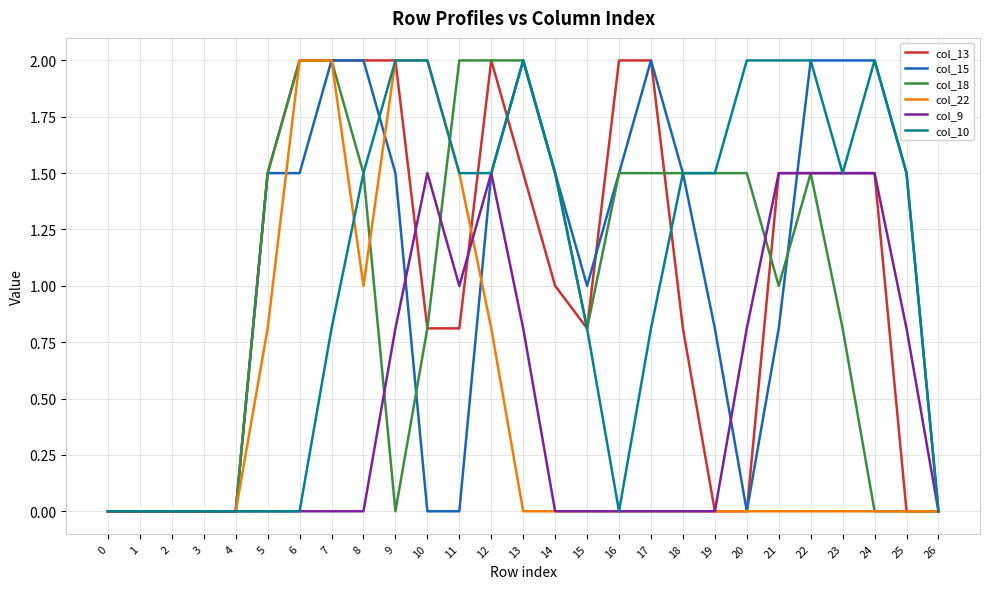

At which category is the sum across all series the highest?

12